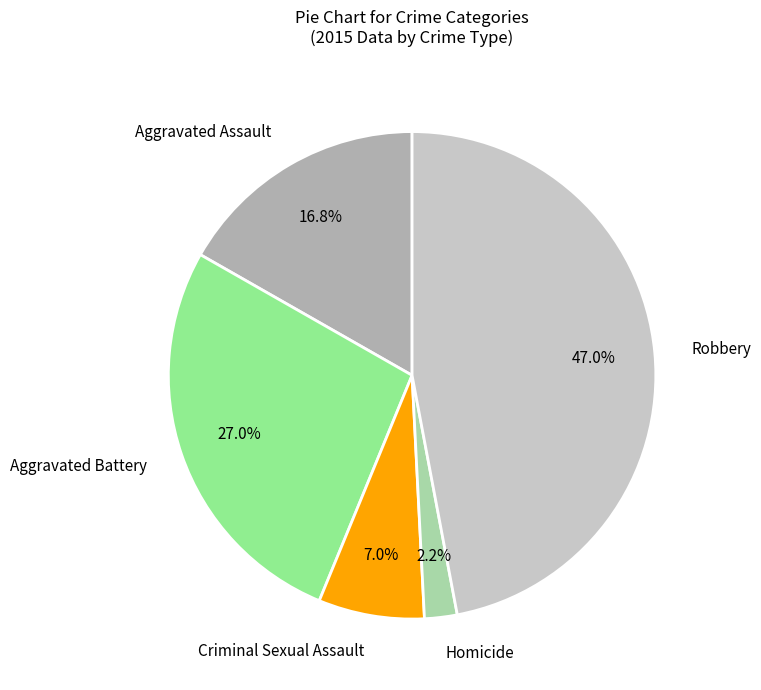

Is it true that Aggravated Battery is 27% of the pie?

True